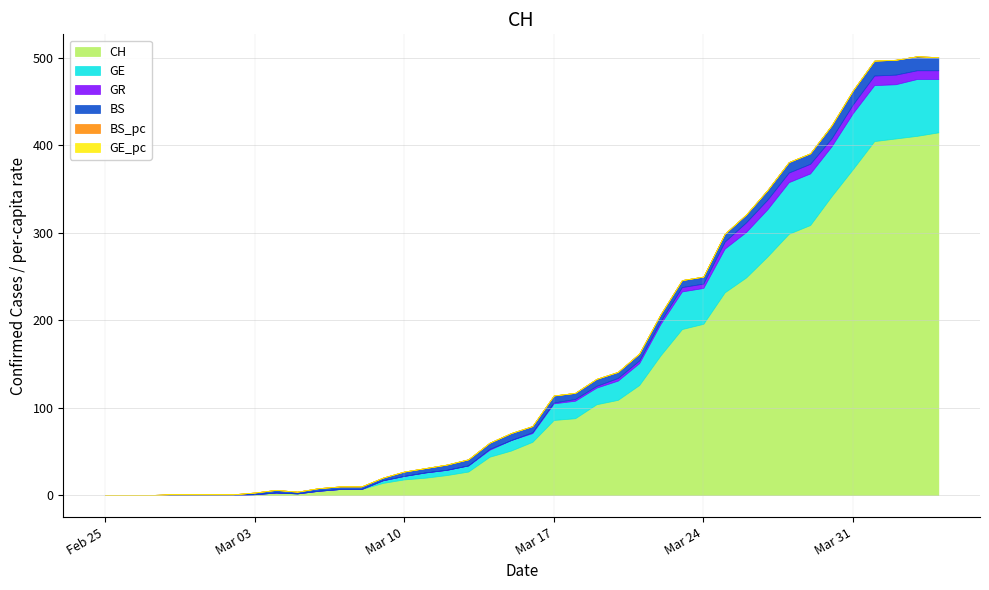

What is the highest value of the CH series?

415.0